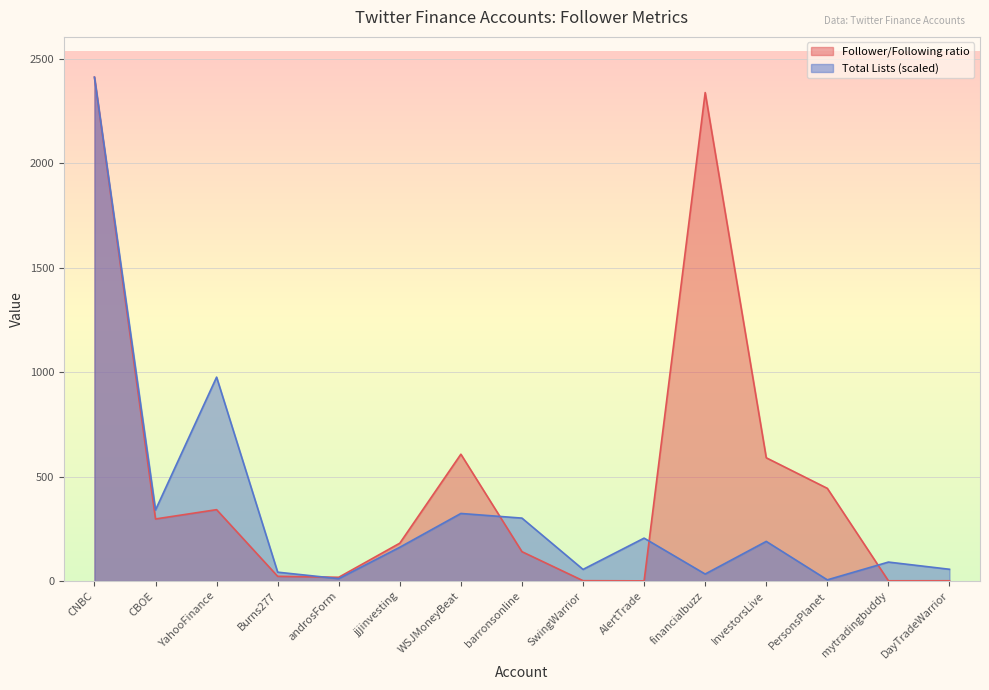

At WSJMoneyBeat, list the series in order from largest to smallest.

Follower/Following ratio, Total Lists (scaled)